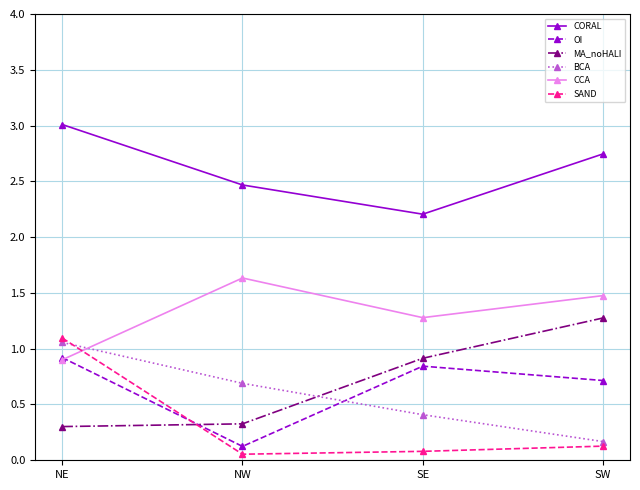

The value of CCA at NE is 0.9. True or false?

True